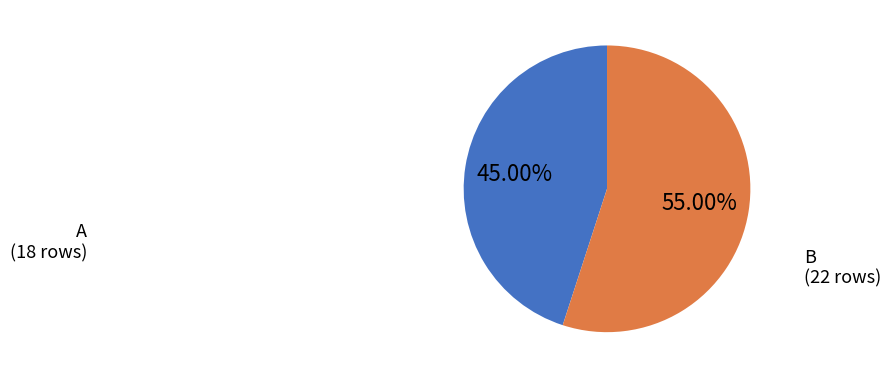

What is the ratio of the value at B to the value at A?

1.2